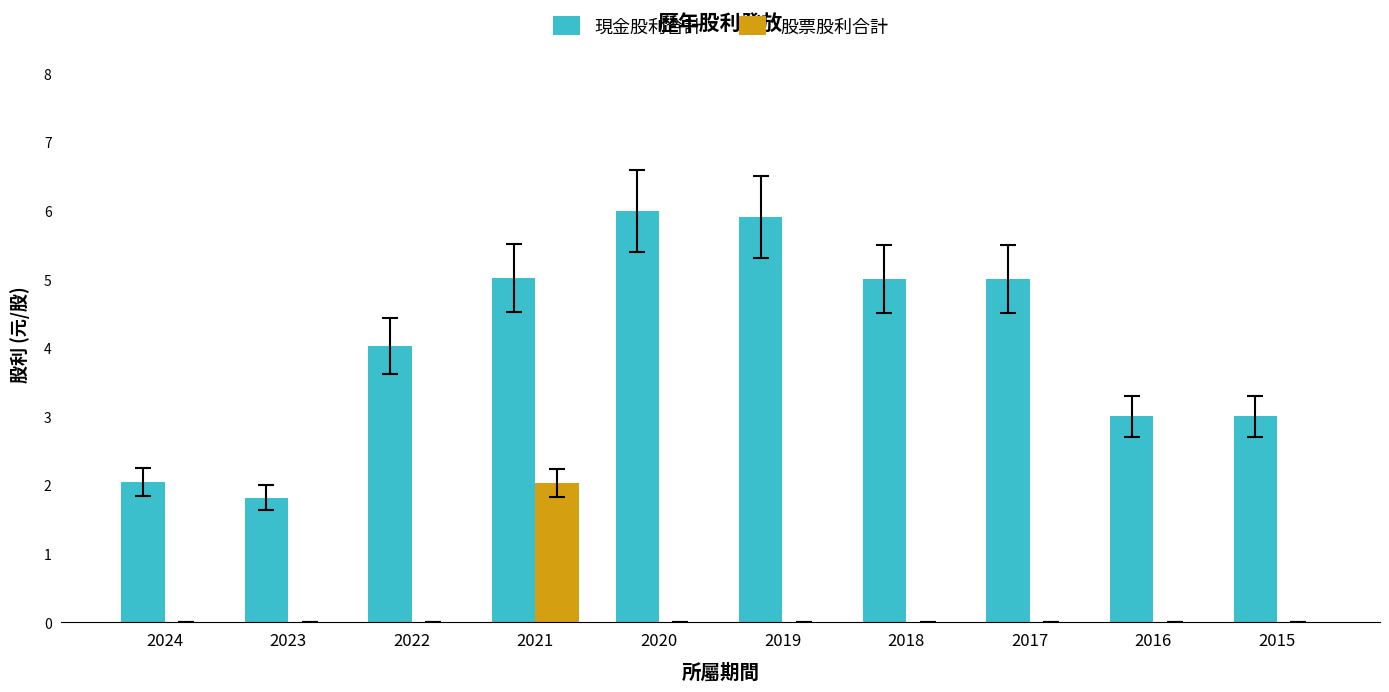

What is the total value across all series at 2019?

5.9